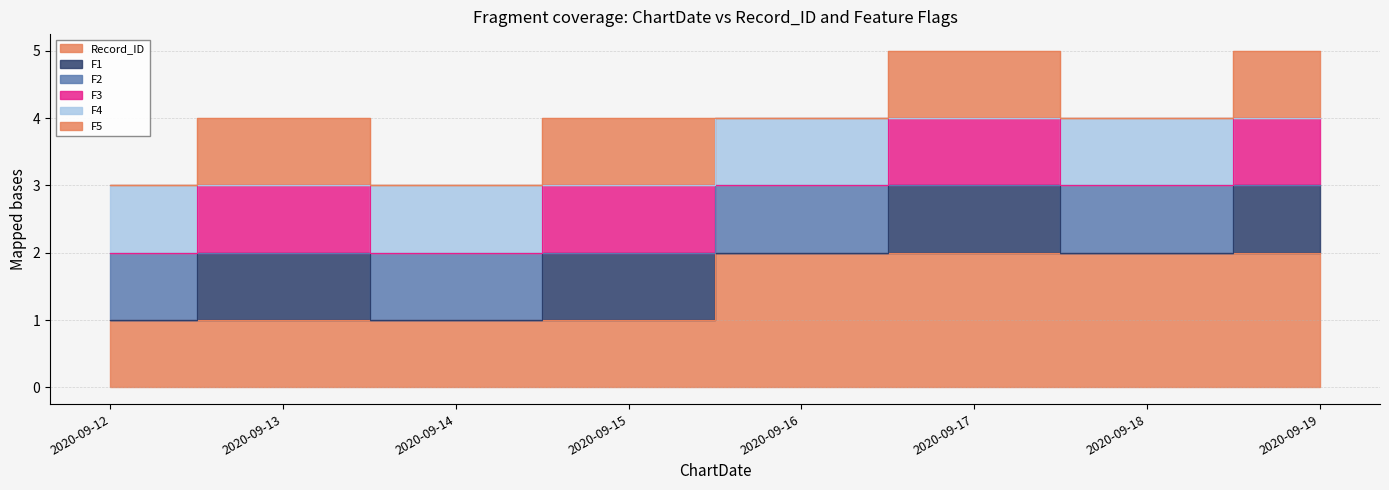

Which category has the lowest value in the F4 series?

2020-09-13